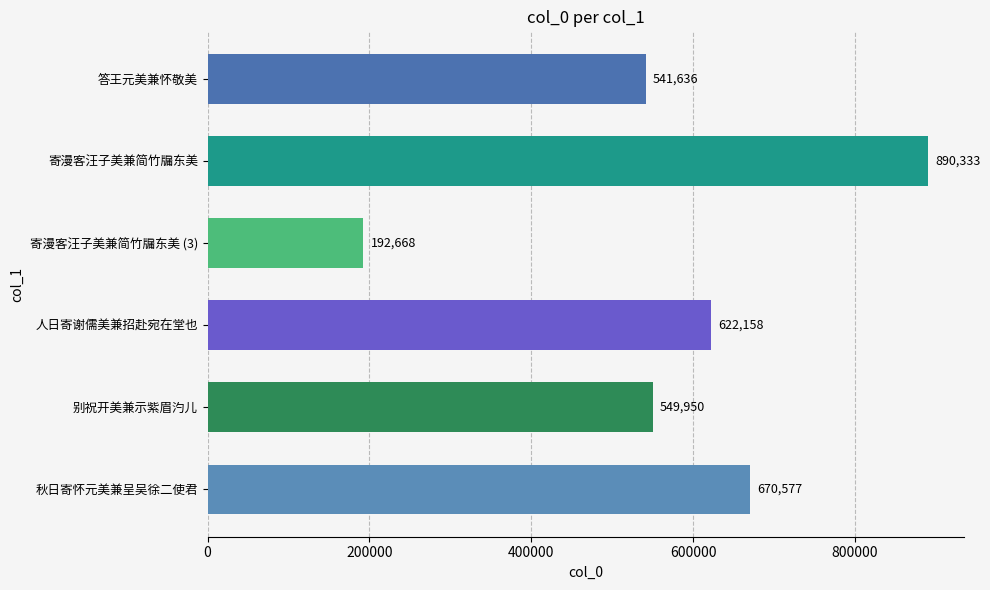

List the labels in order of value, largest first.

寄漫客汪子美兼简竹牖东美, 秋日寄怀元美兼呈吴徐二使君, 人日寄谢儒美兼招赴宛在堂也, 别祝开美兼示紫眉汋儿, 答王元美兼怀敬美, 寄漫客汪子美兼简竹牖东美 (3)